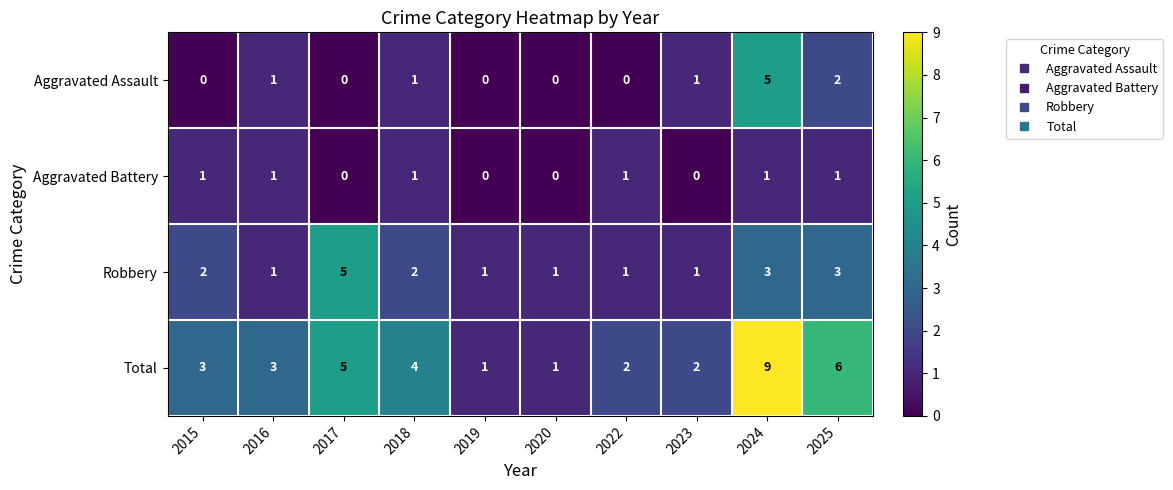

How many distinct data groups are displayed?

4